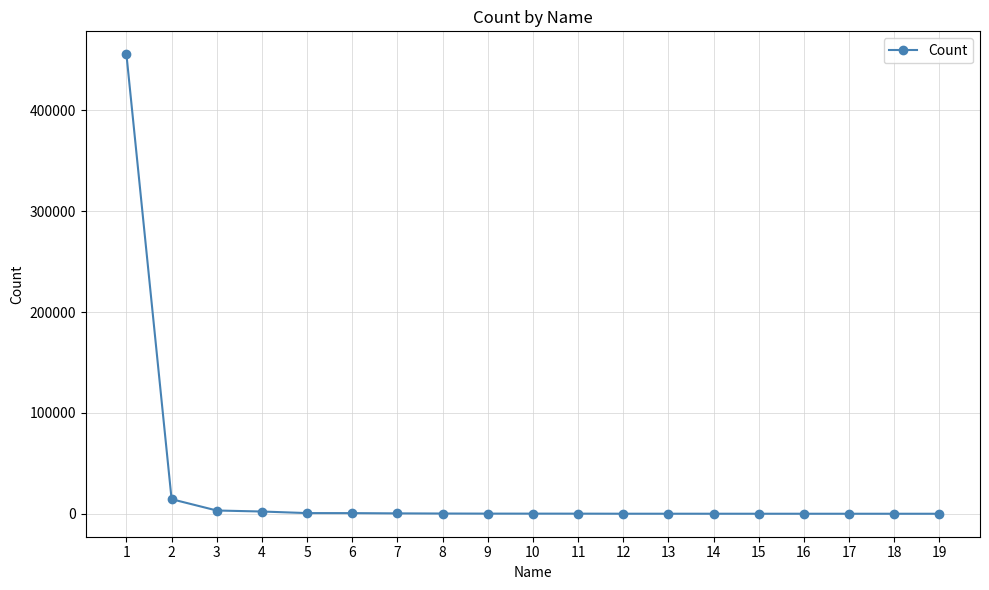

What is the difference between the maximum and second lowest values?

455642